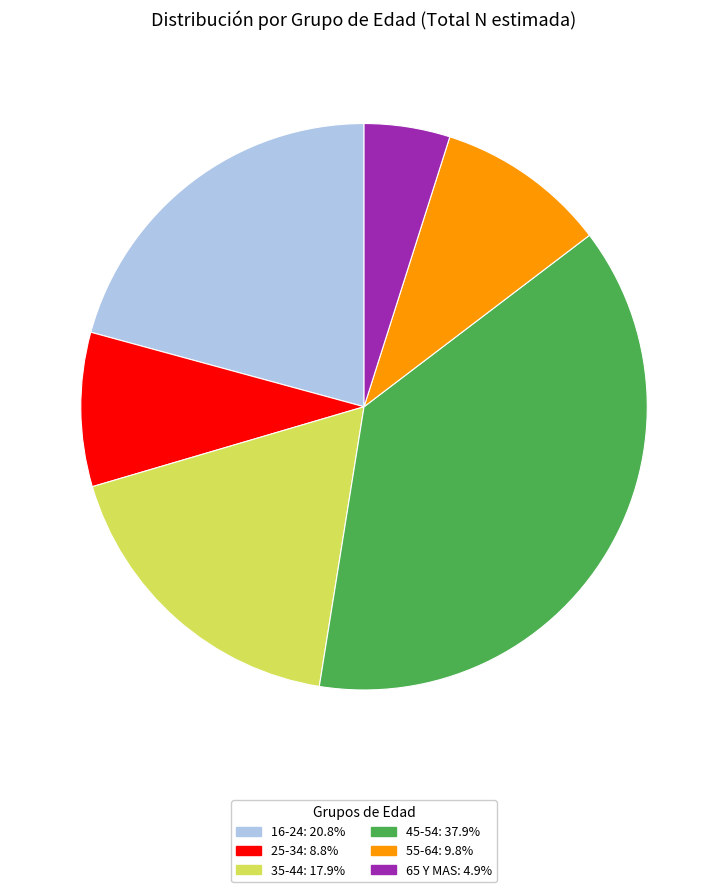

The 55-64 slice represents 19% of the pie. True or false?

False